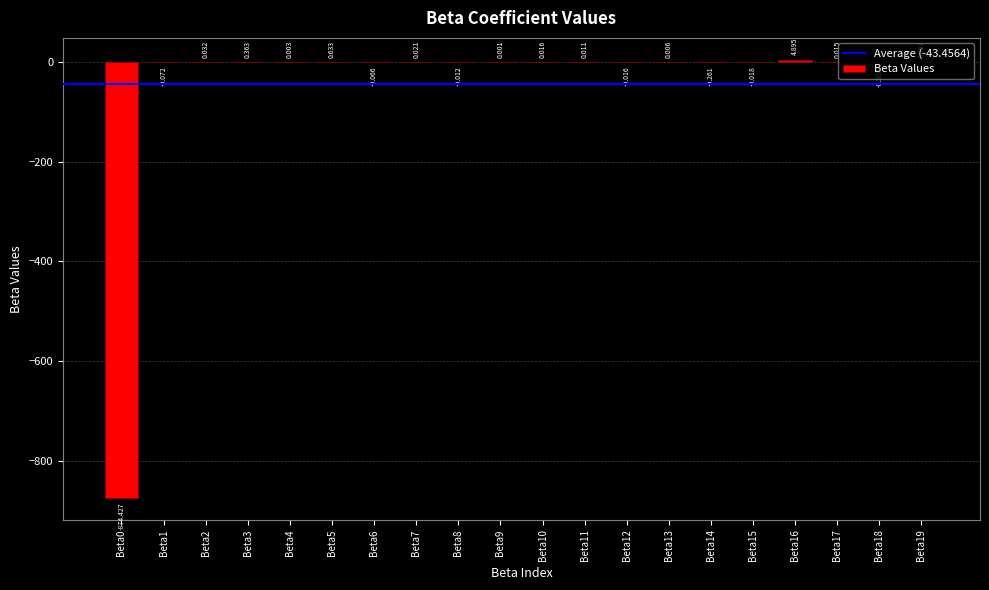

Count the number of categories in the chart.

20